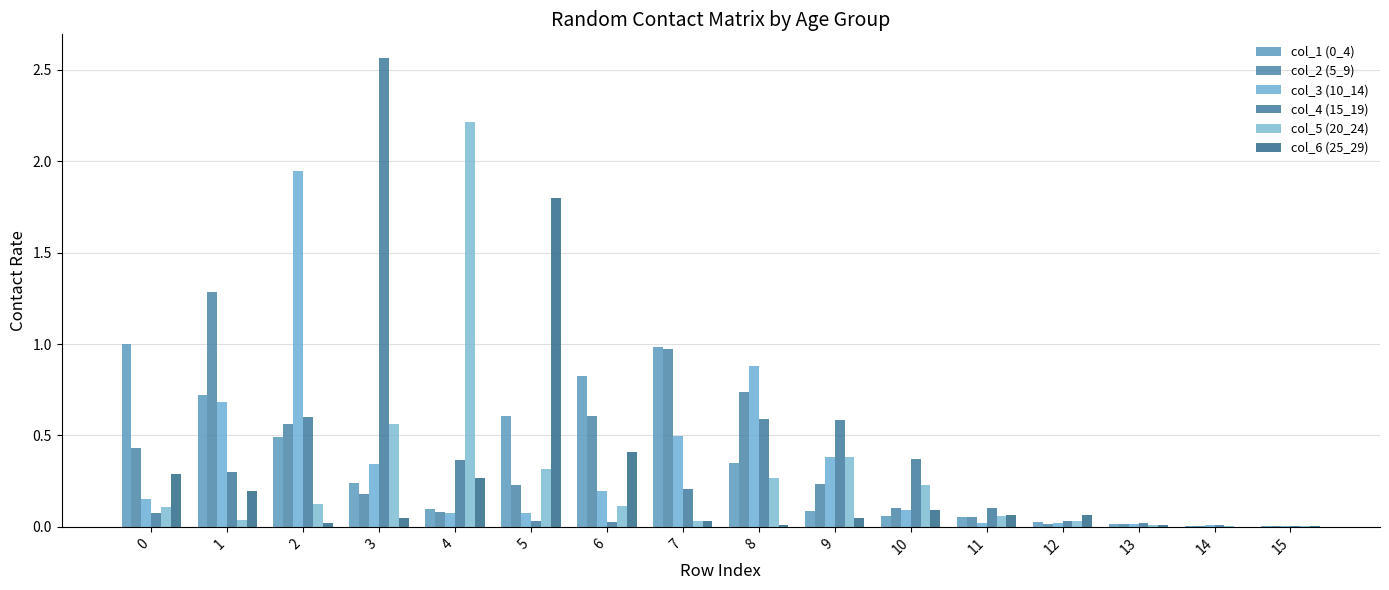

The value of col_2 (5_9) at 12 is 0.0. True or false?

False